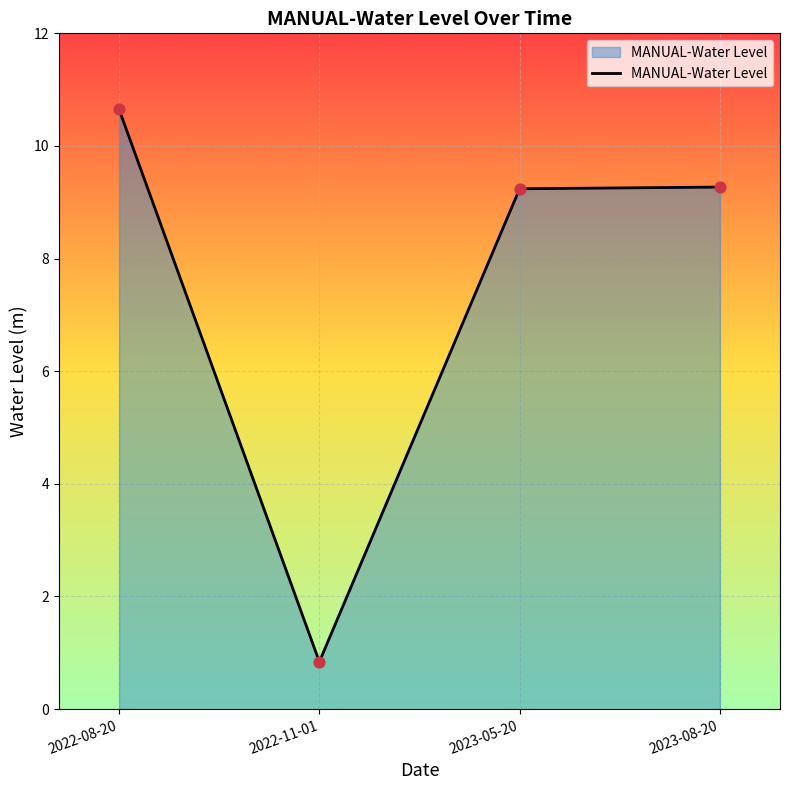

Approximately how many times larger is the value at 2022-11-01 compared to 2023-08-20?

0.1